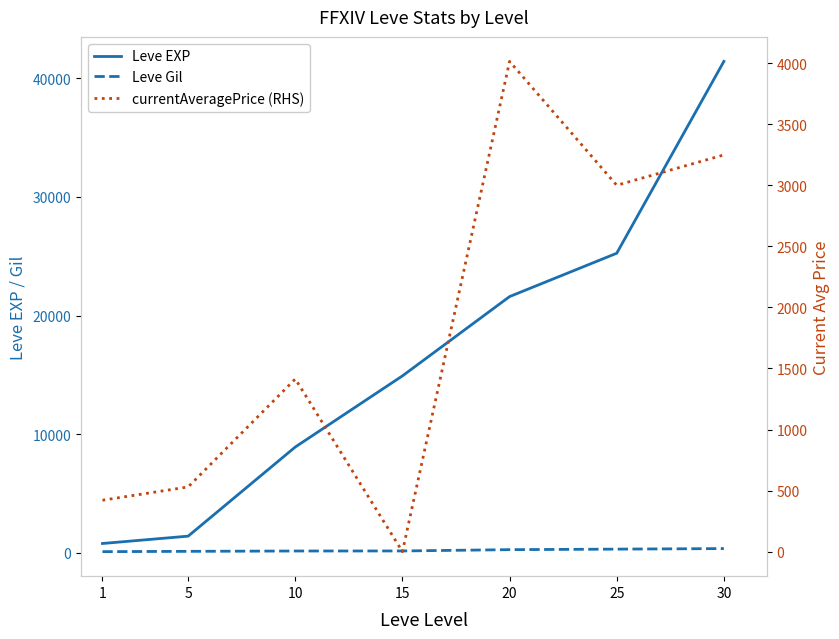

What are all the series names shown in the legend?

Leve EXP, Leve Gil, currentAveragePrice (RHS)